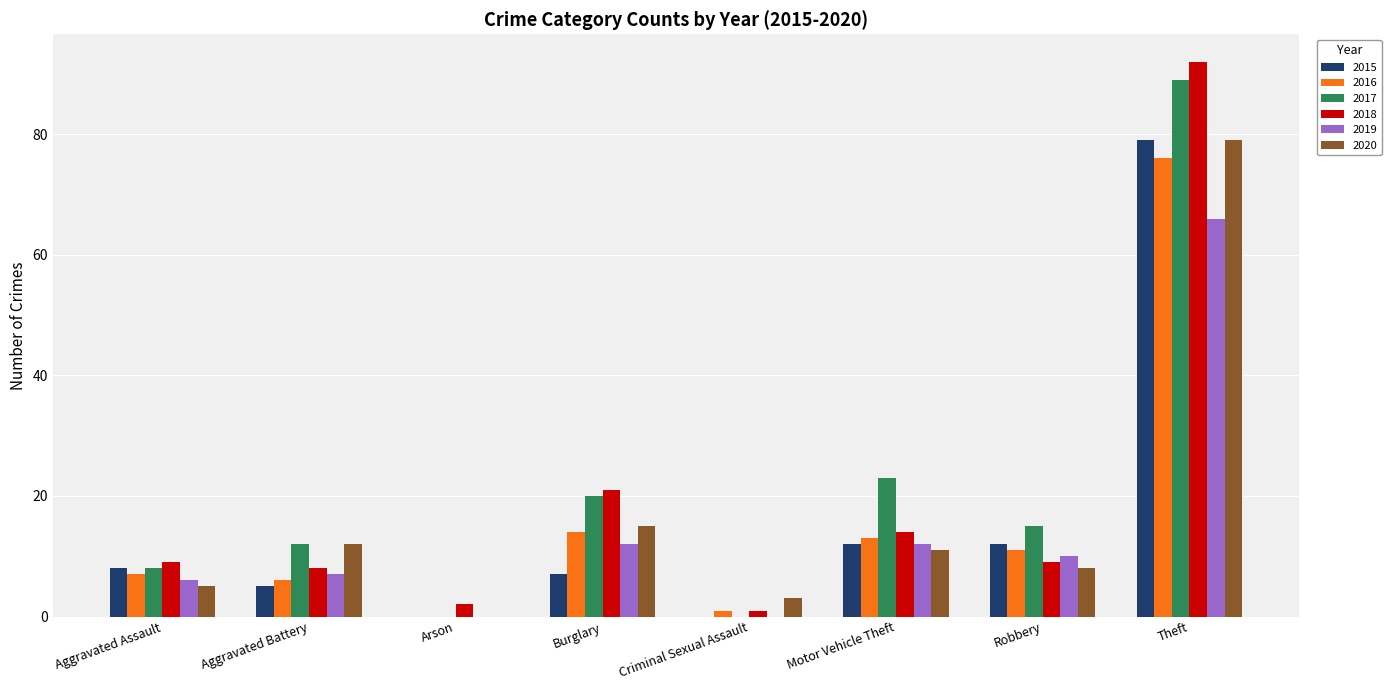

What is the sum of all 2015 values?

123